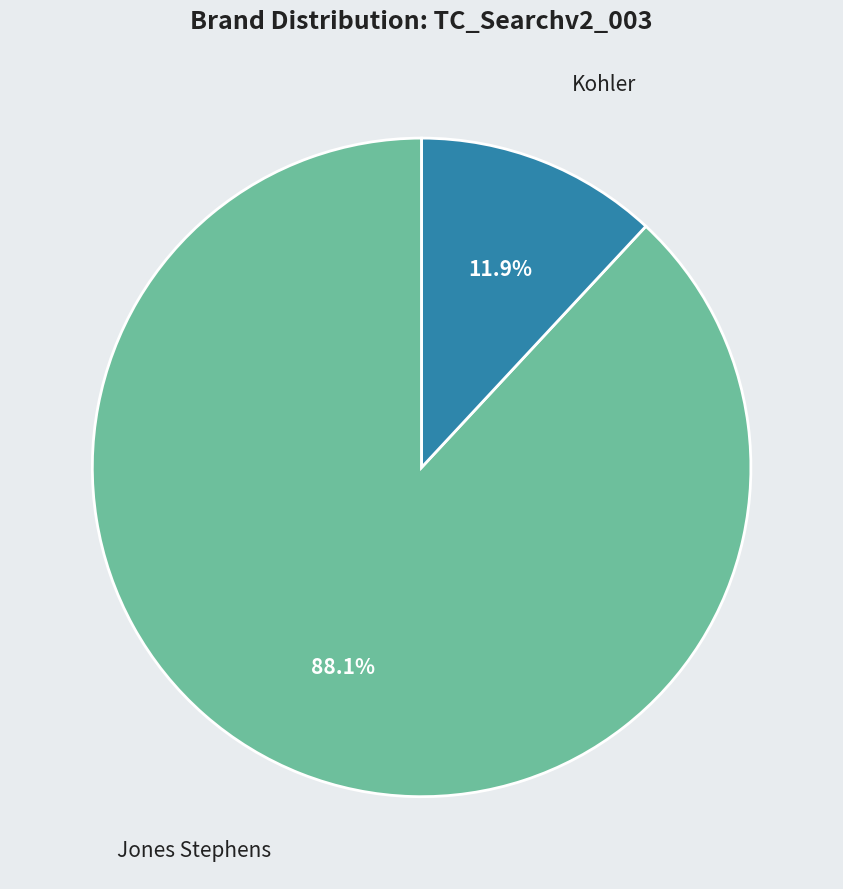

What is the smallest slice in the pie chart?

Kohler